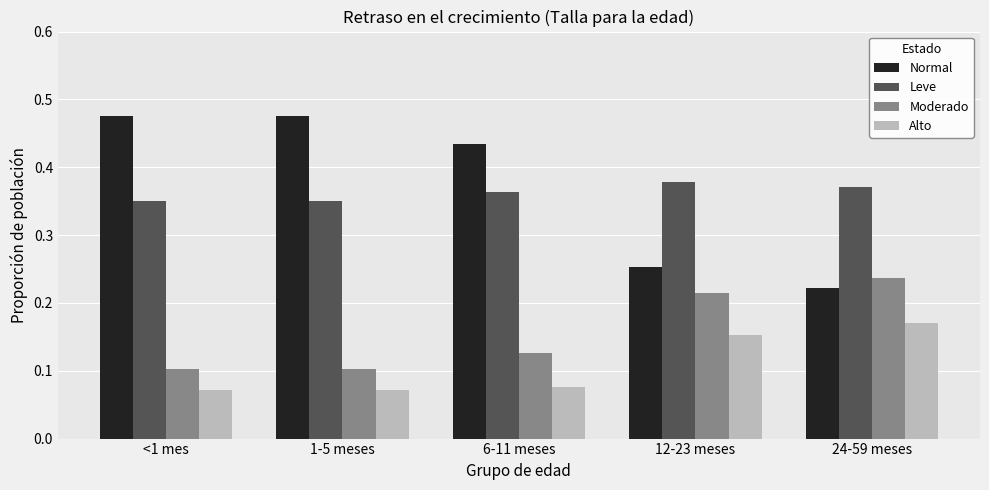

Is it true that Leve equals 0.5 at 24-59 meses?

False